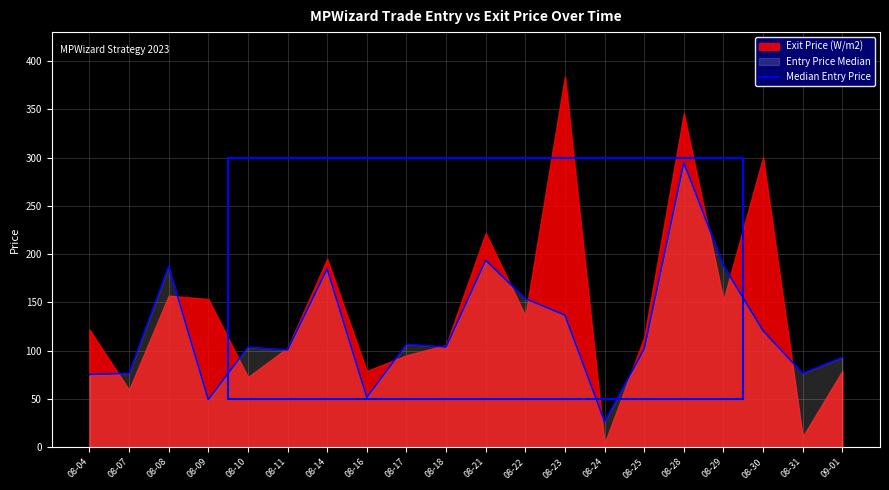

What is the minimum value shown in the chart?

26.8